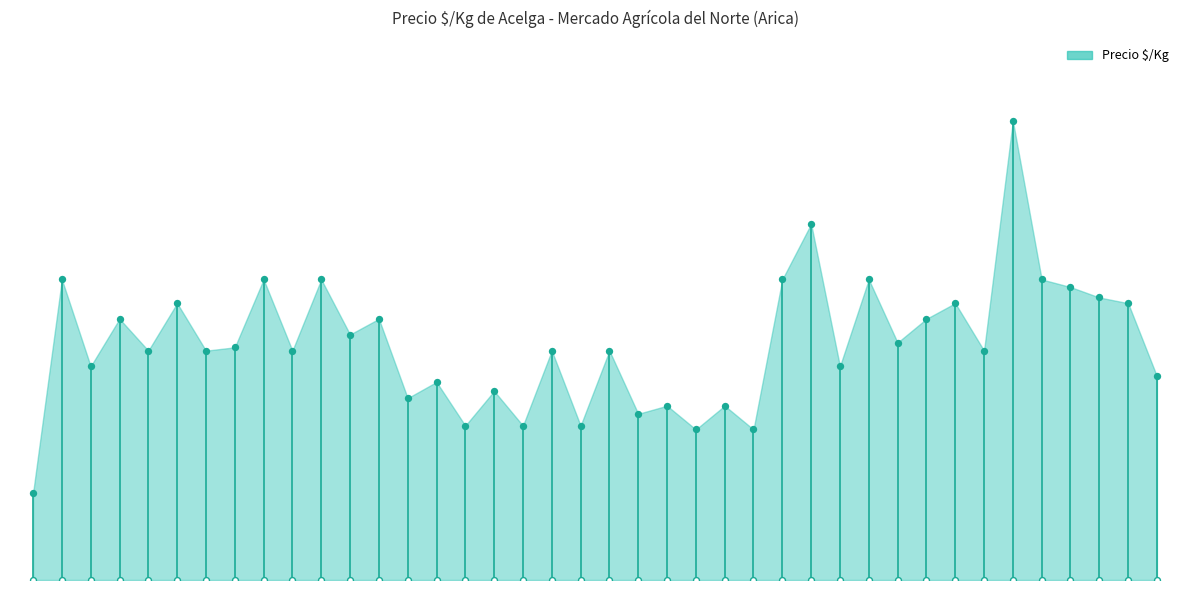

Between 2022-07-19 and 2021-12-14, which is larger?

2022-07-19